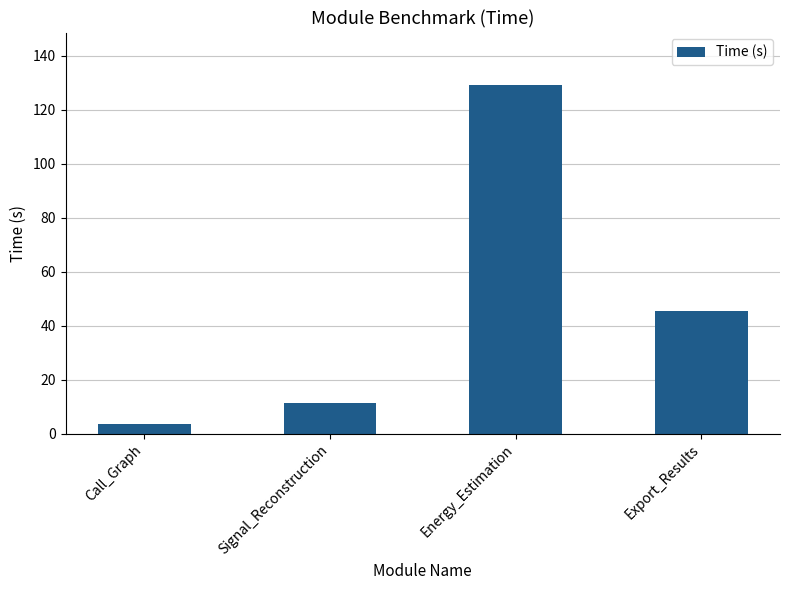

At which category does the chart reach its minimum across all series?

Call_Graph